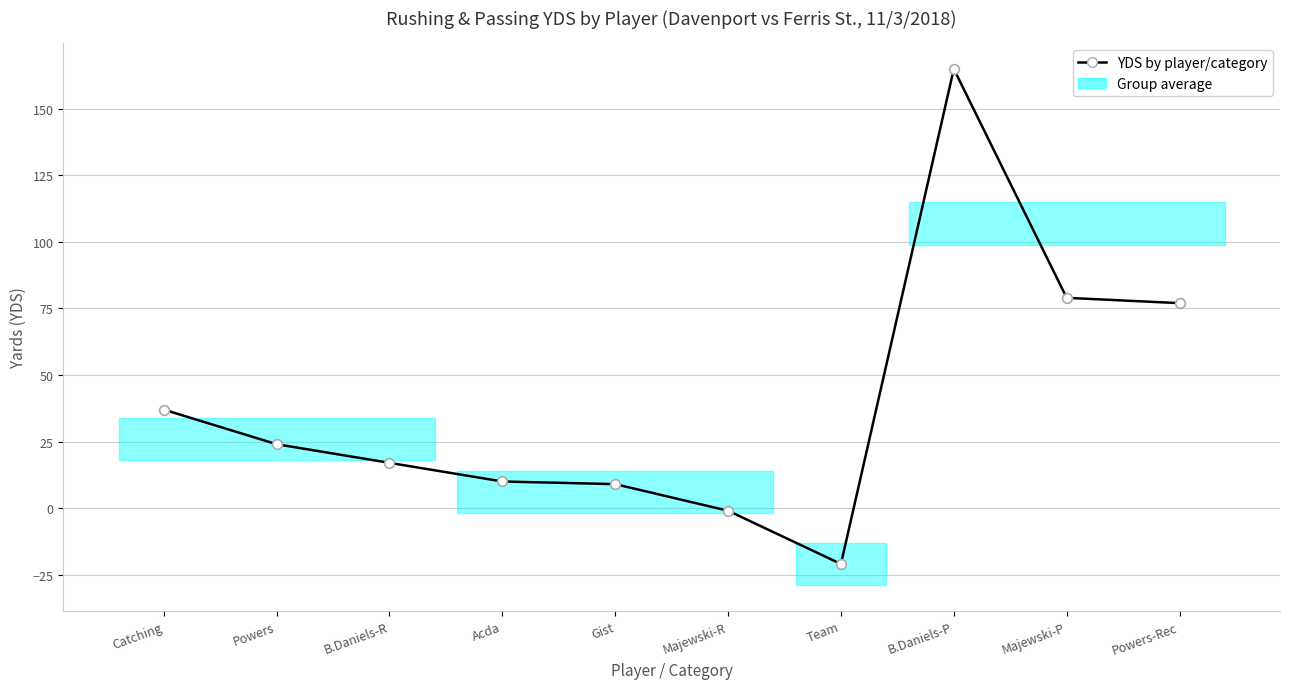

Reading right to left, what are all the values shown in this chart?

Powers-Rec=77	Majewski-P=79	B.Daniels-P=165	Team=-21	Majewski-R=-1	Gist=9	Acda=10	B.Daniels-R=17	Powers=24	Catching=37